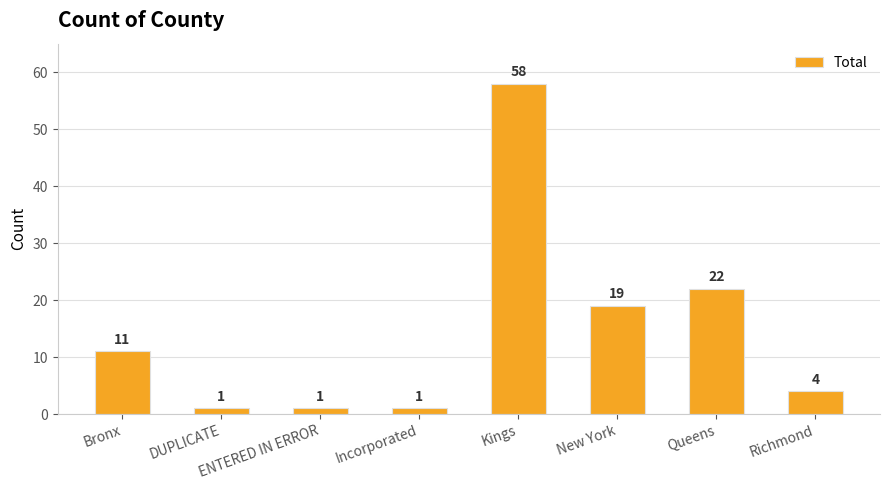

What is the change in value from Bronx to ENTERED IN ERROR?

-10